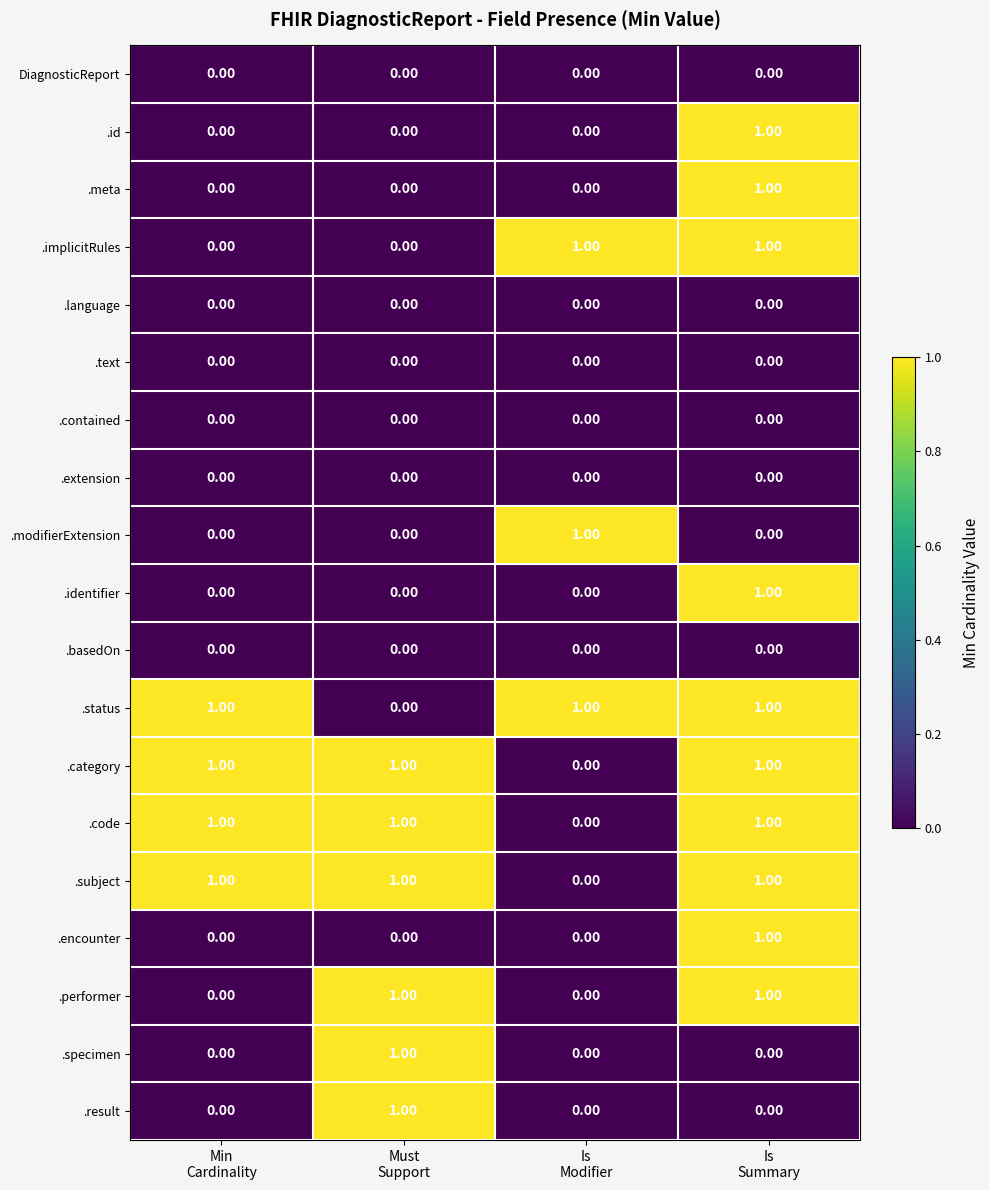

At how many categories does at least one series exceed 0?

4